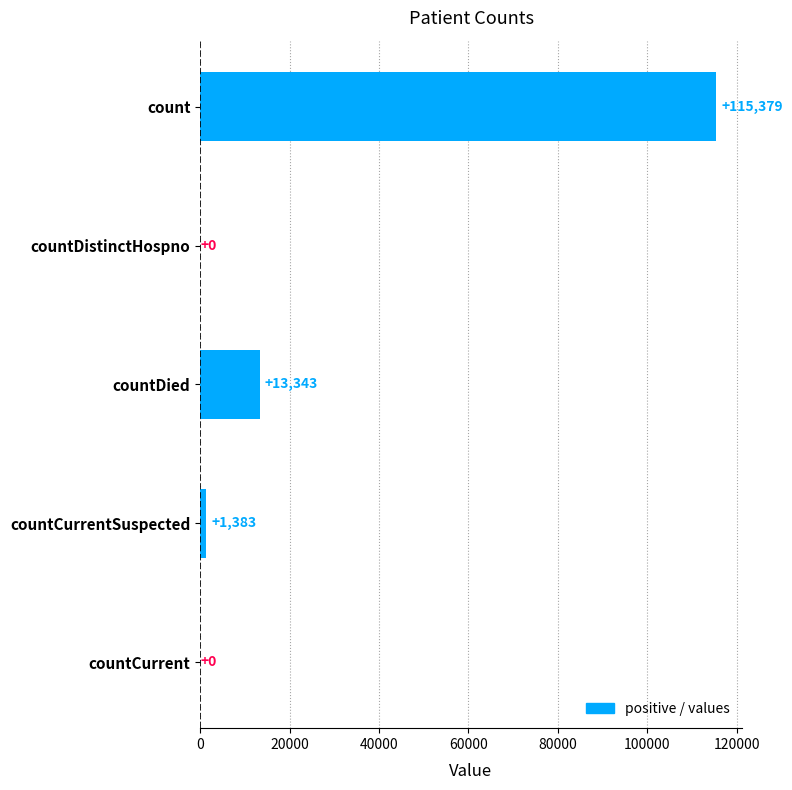

At which category does the chart reach its peak across all series?

count